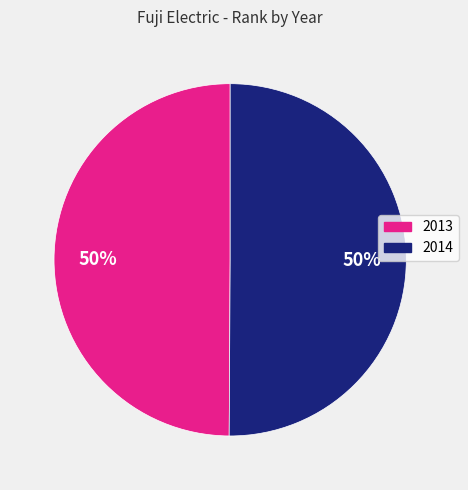

To the nearest percent, what is the average slice percentage?

50%